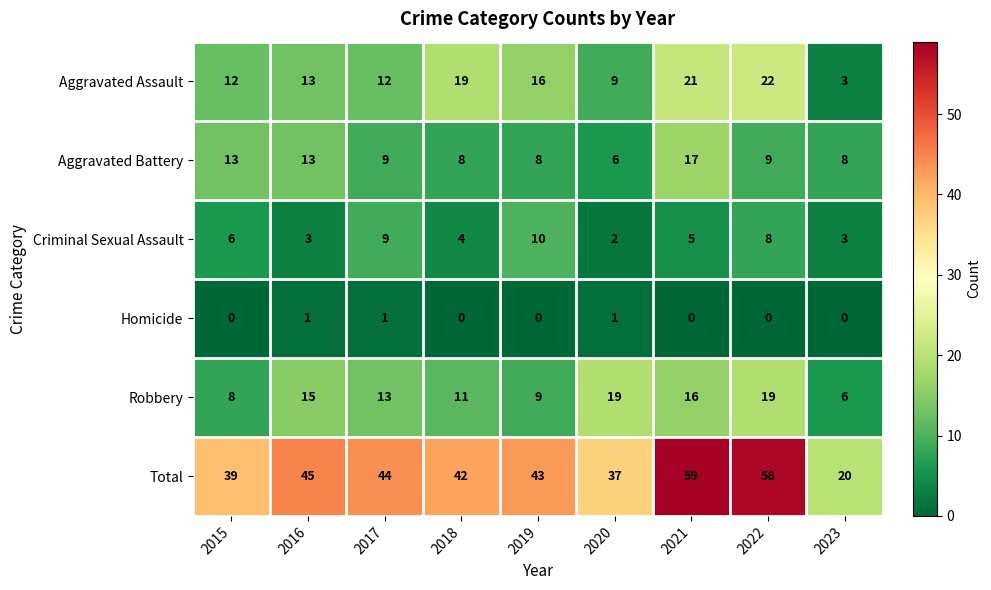

At which label is Criminal Sexual Assault closest to 6?

2015